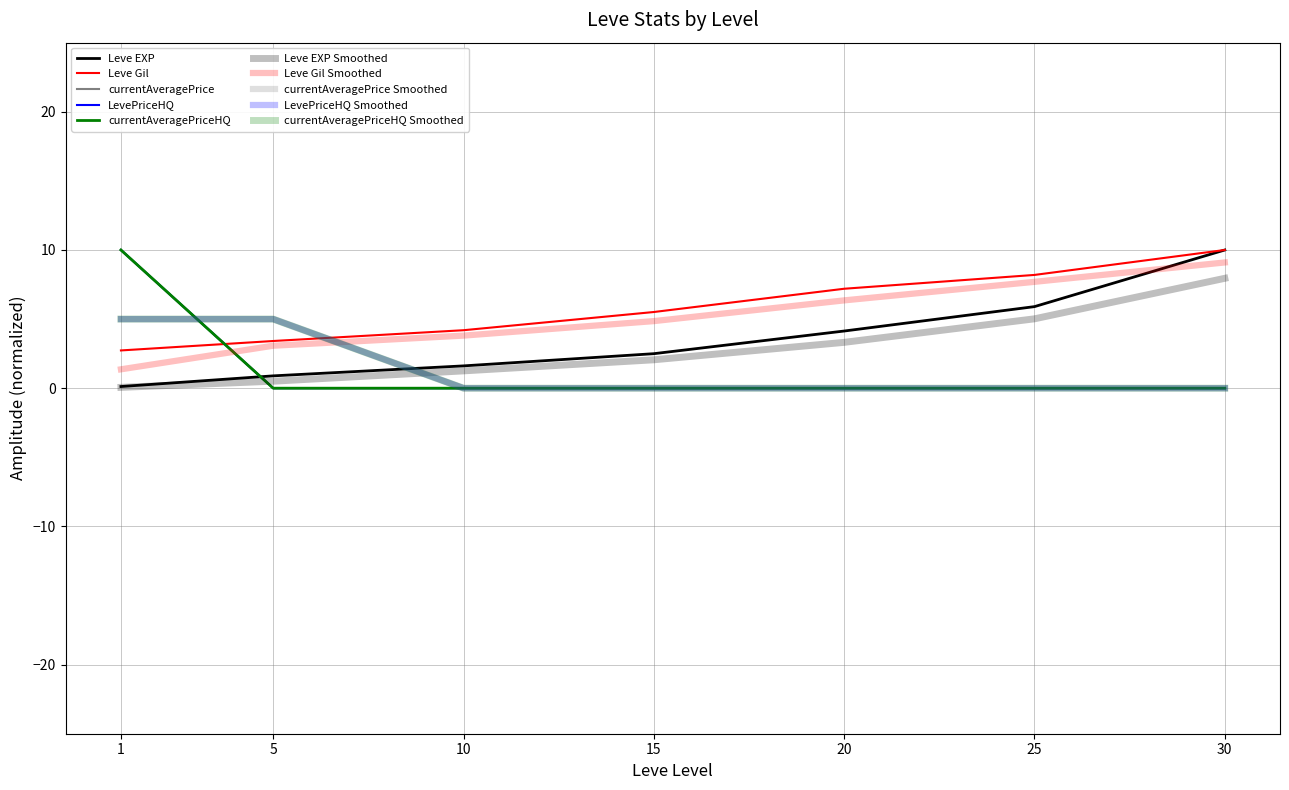

Which series ends up on top after the final intersection of currentAveragePriceHQ and Leve Gil?

Leve Gil